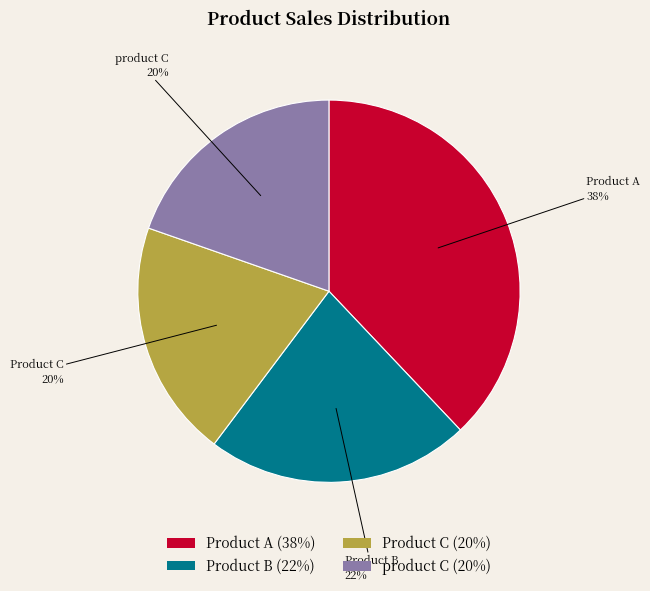

To the nearest percent, what is the difference between the largest and smallest slice percentages?

18%